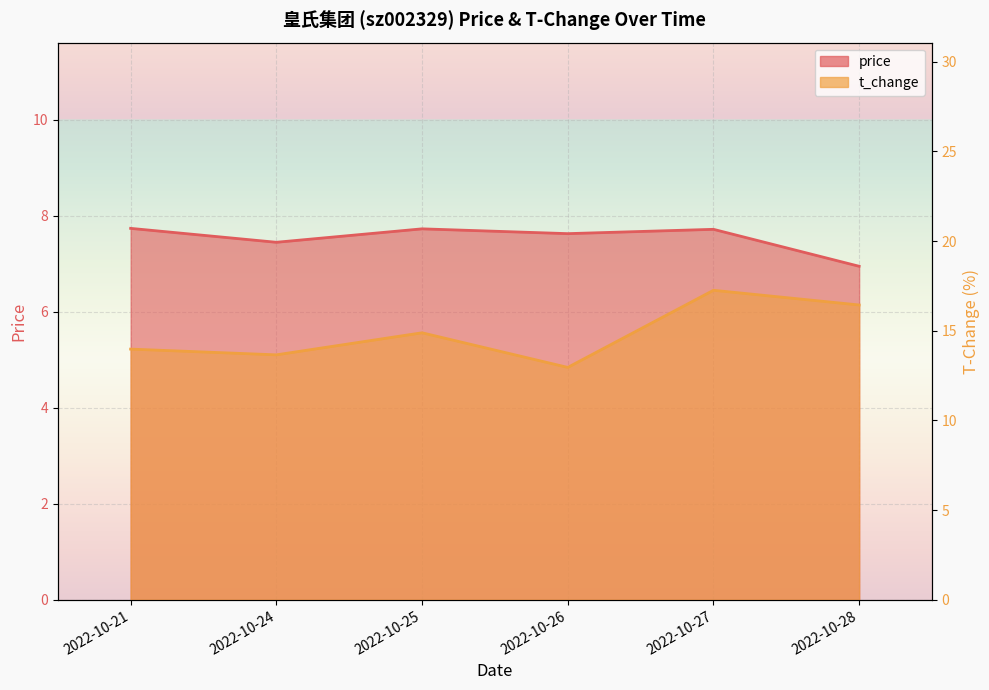

How many lines are shown in the chart?

2